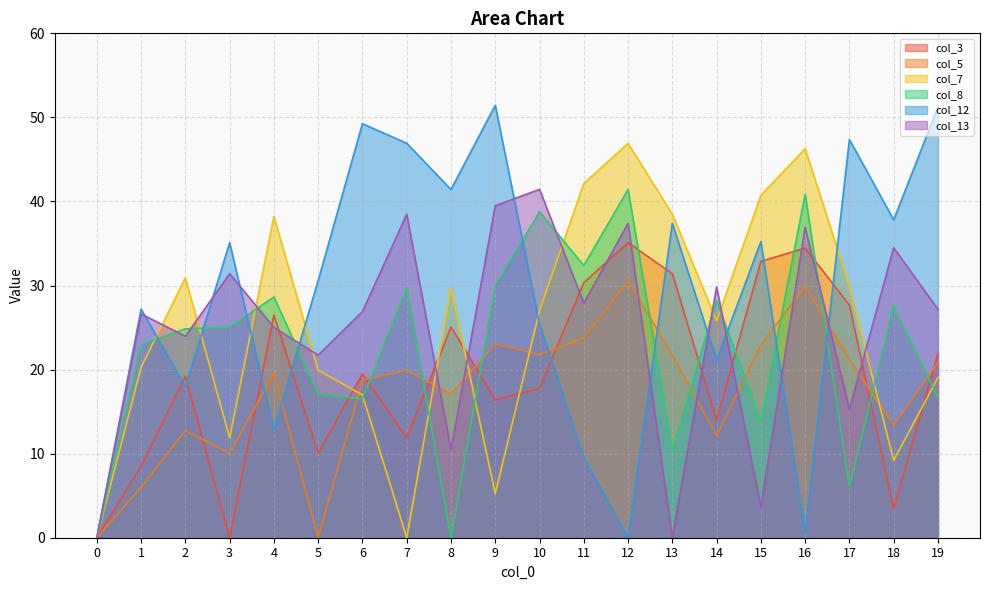

What is the difference between the maximum and second lowest values in the col_8 series?

41.4